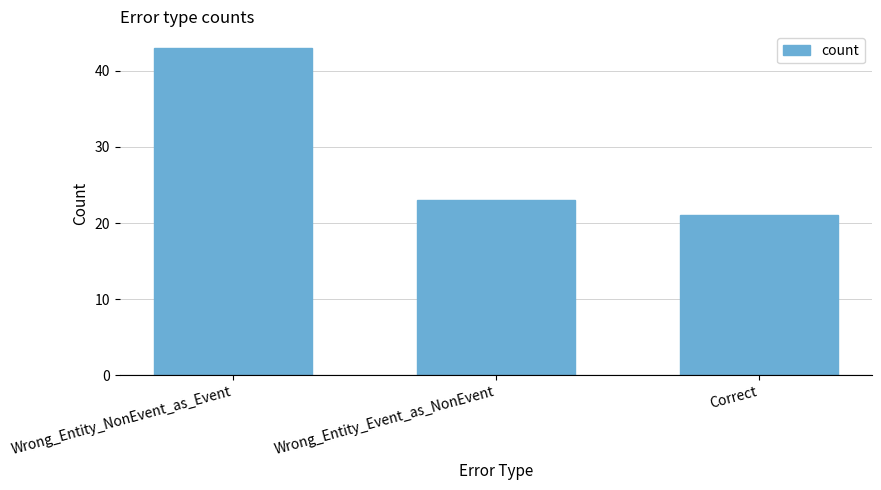

List the labels in order of value, smallest first.

Correct, Wrong_Entity_Event_as_NonEvent, Wrong_Entity_NonEvent_as_Event